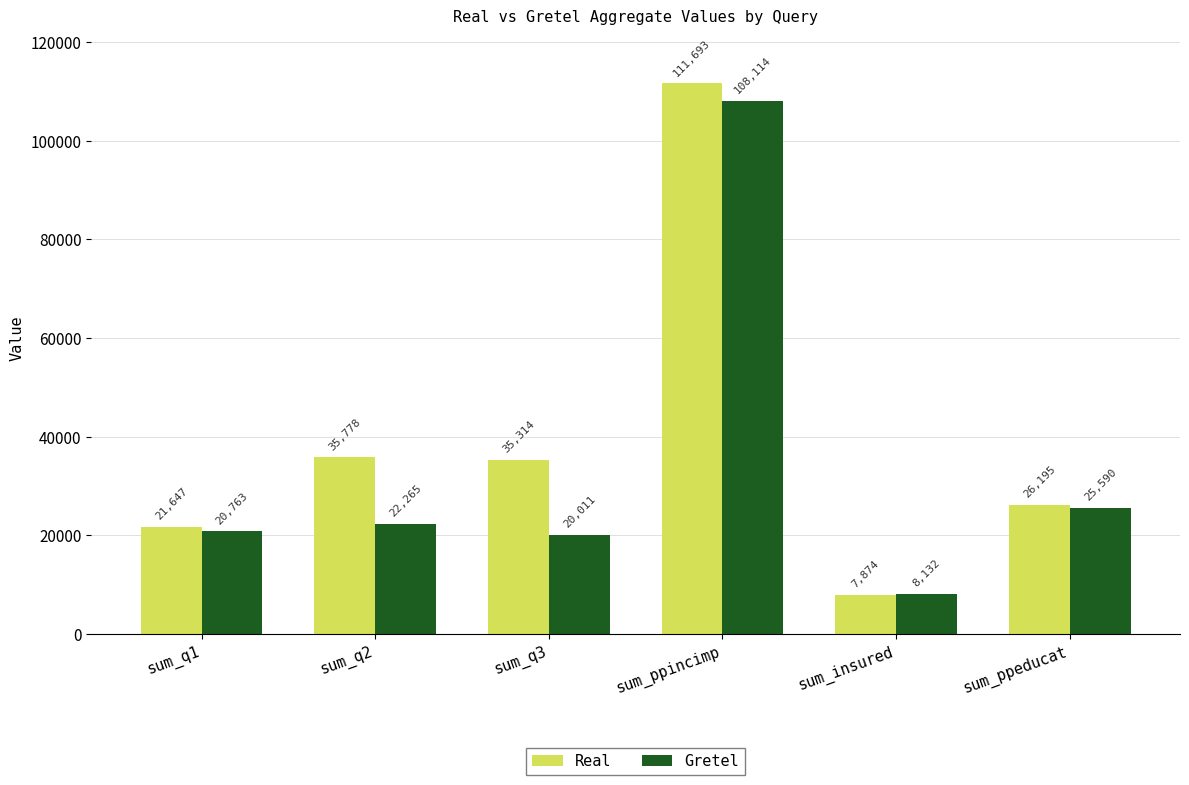

What position from the left is sum_q1?

1